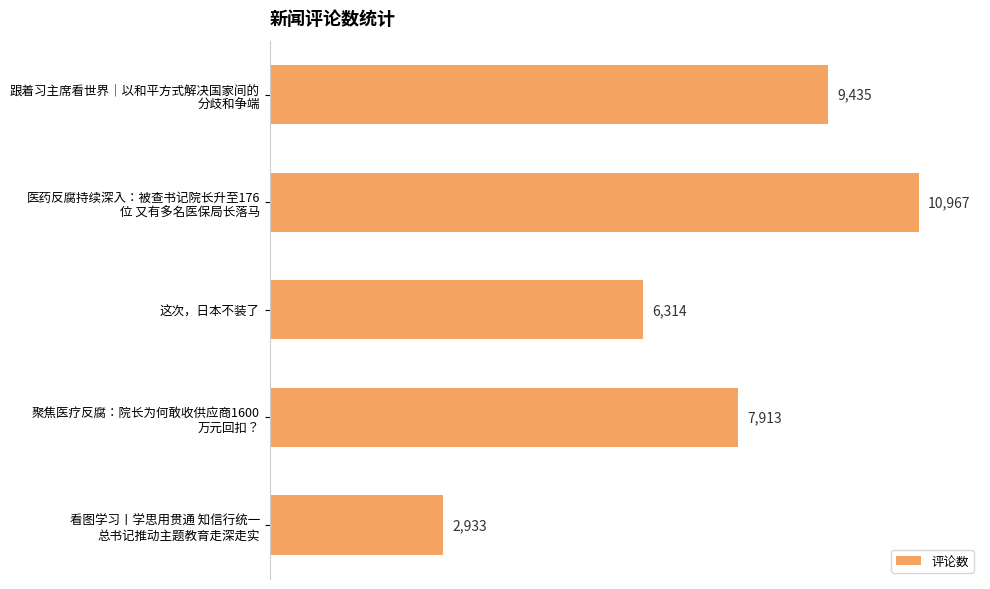

Reading bottom to top, extract all data points from this chart.

2933	7913	6314	10967	9435